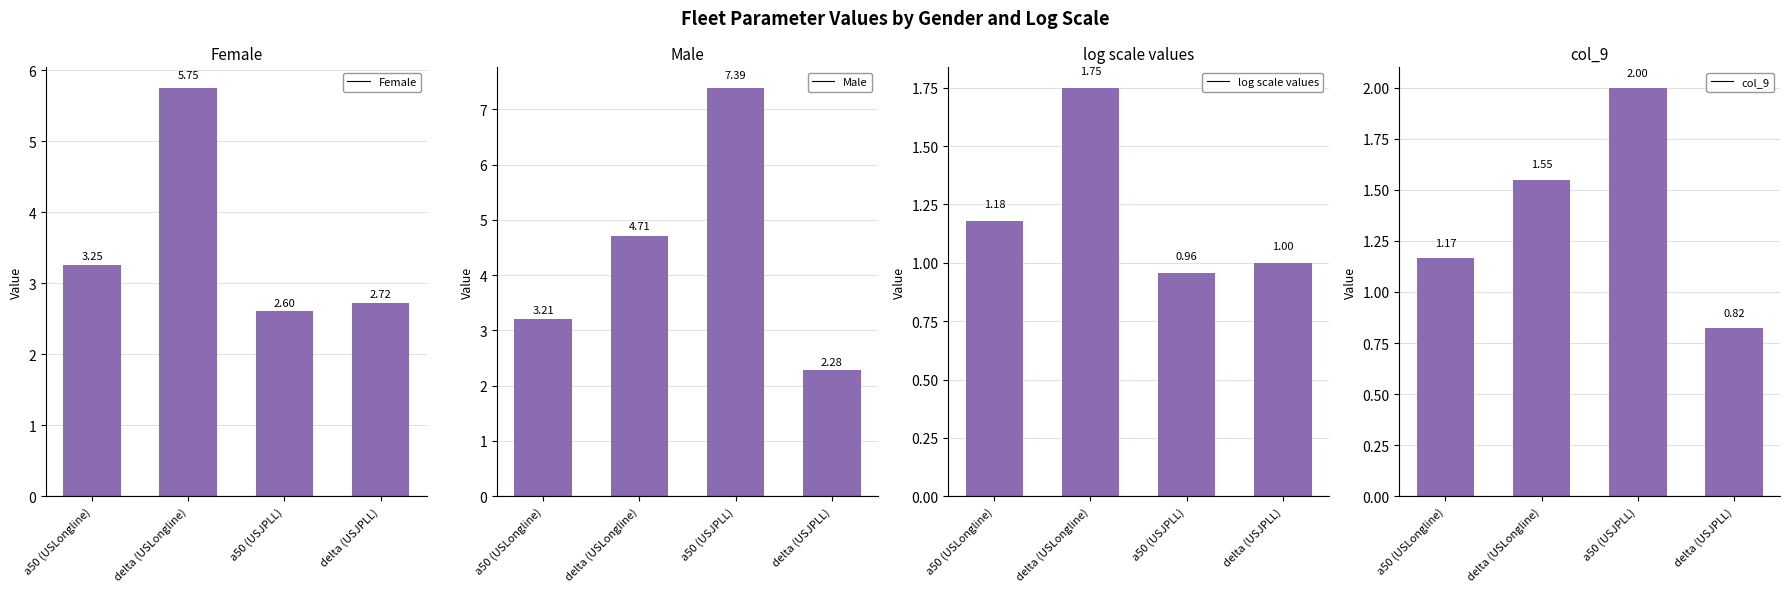

Count the number of data series in this chart.

4